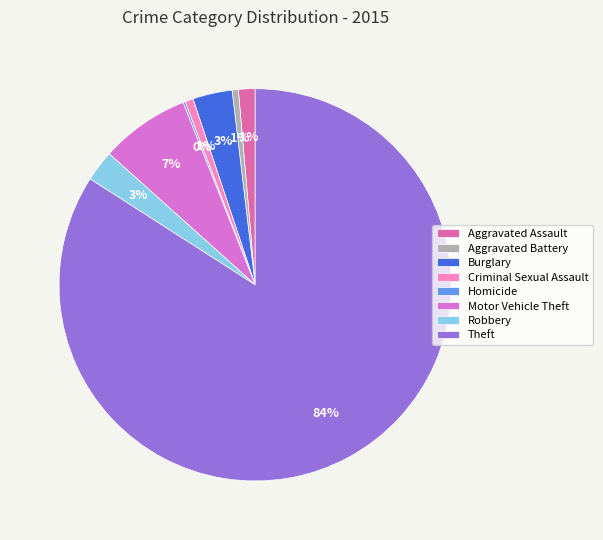

To the nearest percent, what portion does Criminal Sexual Assault represent?

1%